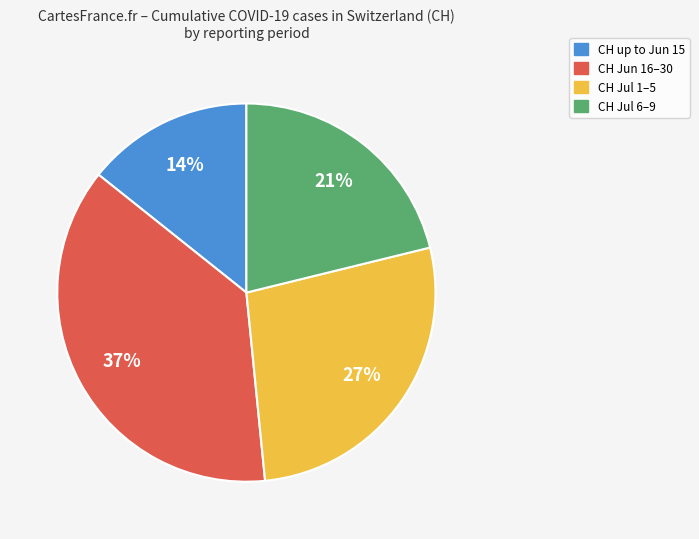

To the nearest percent, what is the difference between the largest and smallest slice percentages?

23%